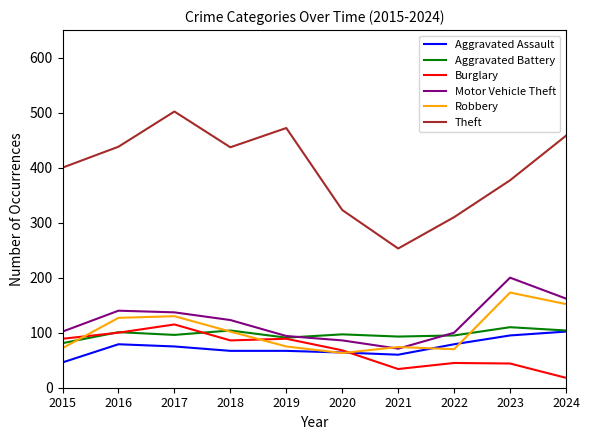

True or false: Theft has a value of 438 at 2016.

True